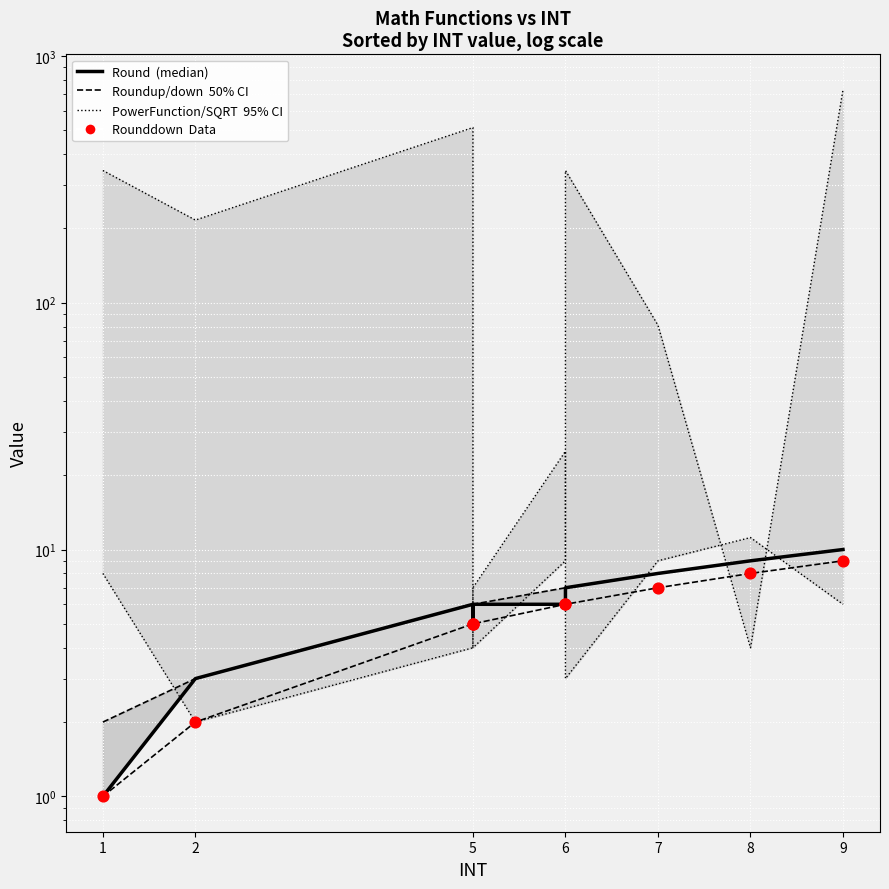

Which series has the largest total across all categories?

PowerFunction (95% CI upper)